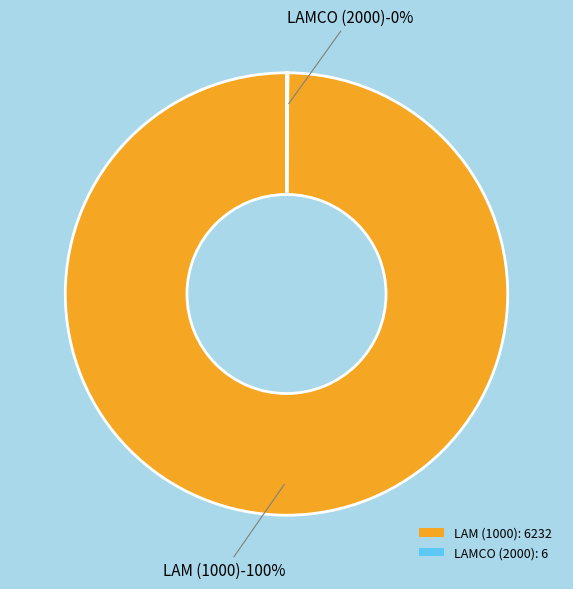

How many segments does this pie chart have?

2